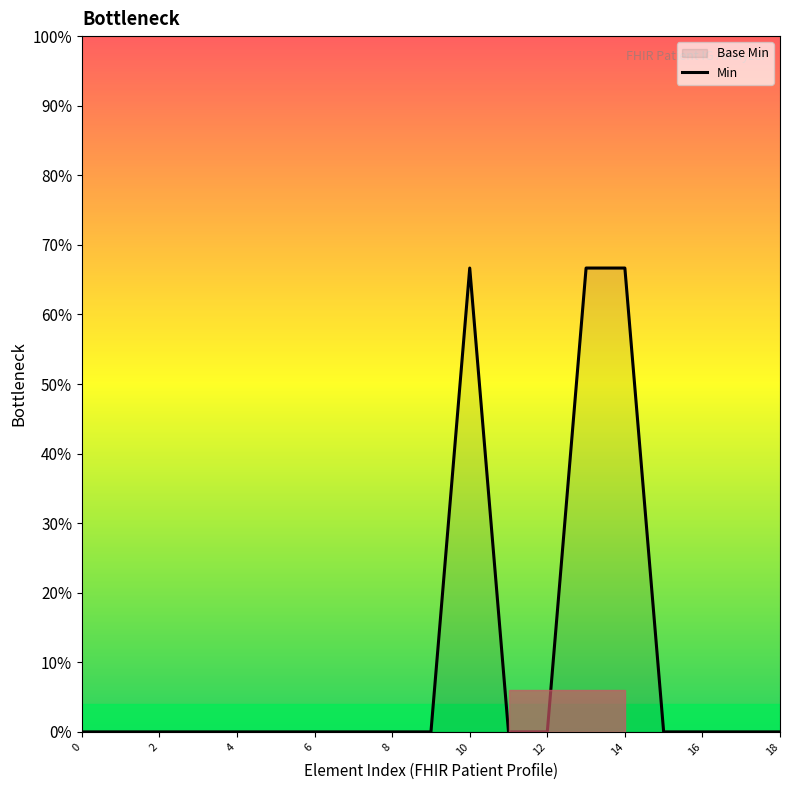

Between 16 and 13, which is larger?

13